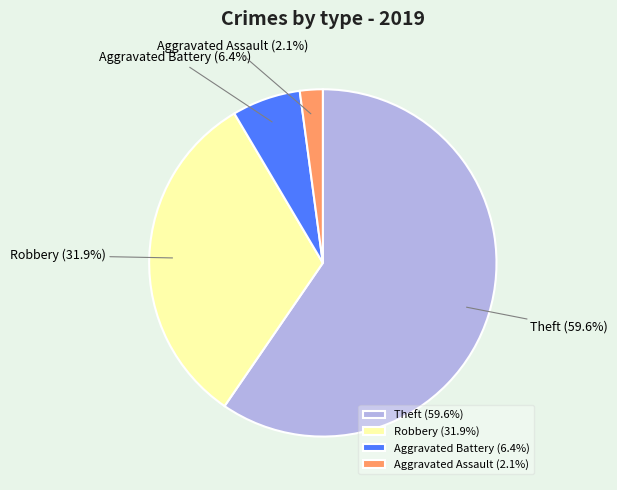

Which category accounts for the majority?

Theft